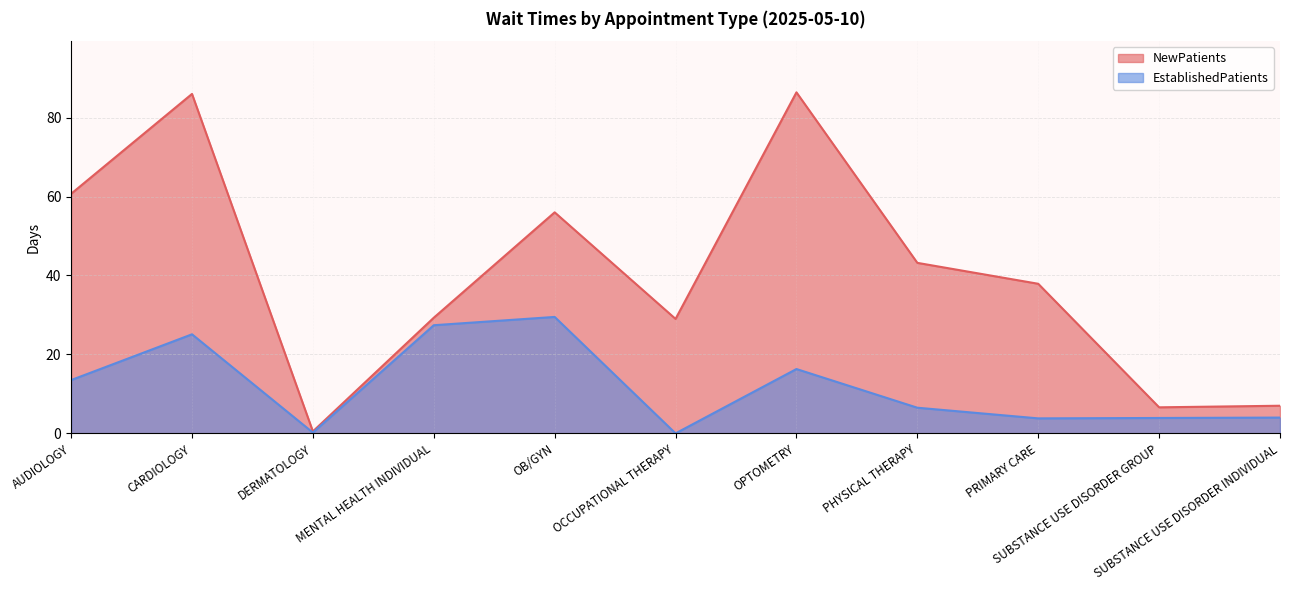

True or false: NewPatients and EstablishedPatients cross at least once.

False